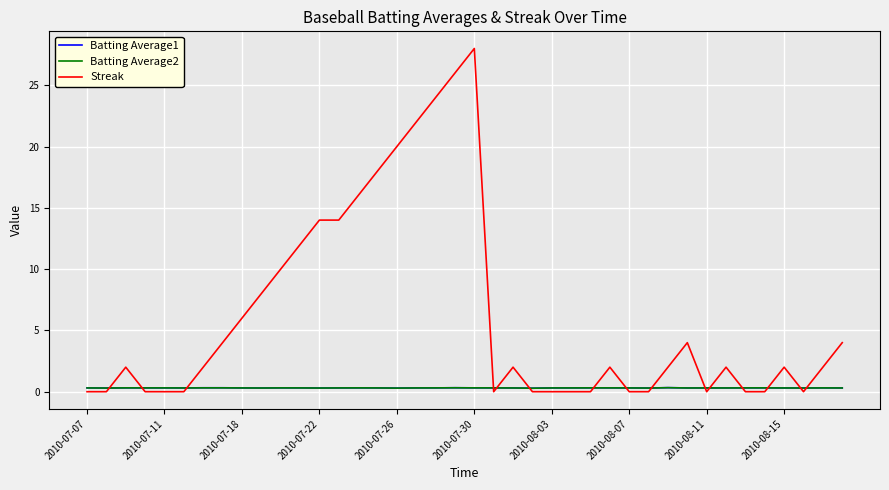

Which series has the widest spread of values?

Streak